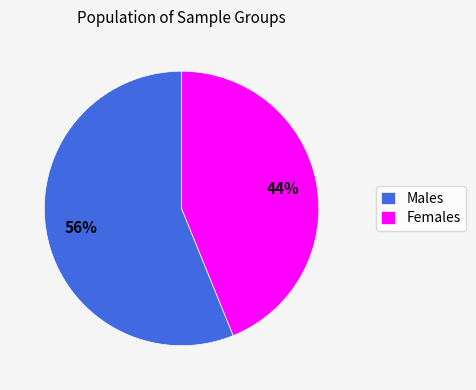

Approximately how many times larger is the value at Males compared to Females?

1.3